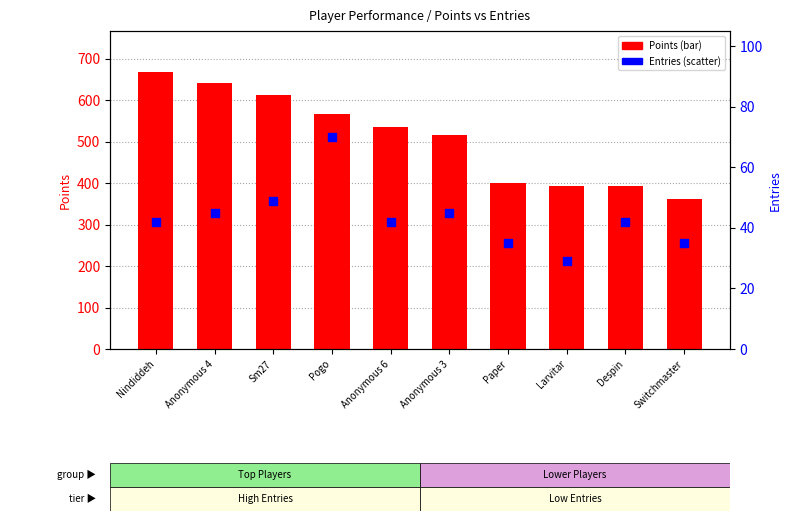

Which series reaches the maximum Y coordinate?

Points